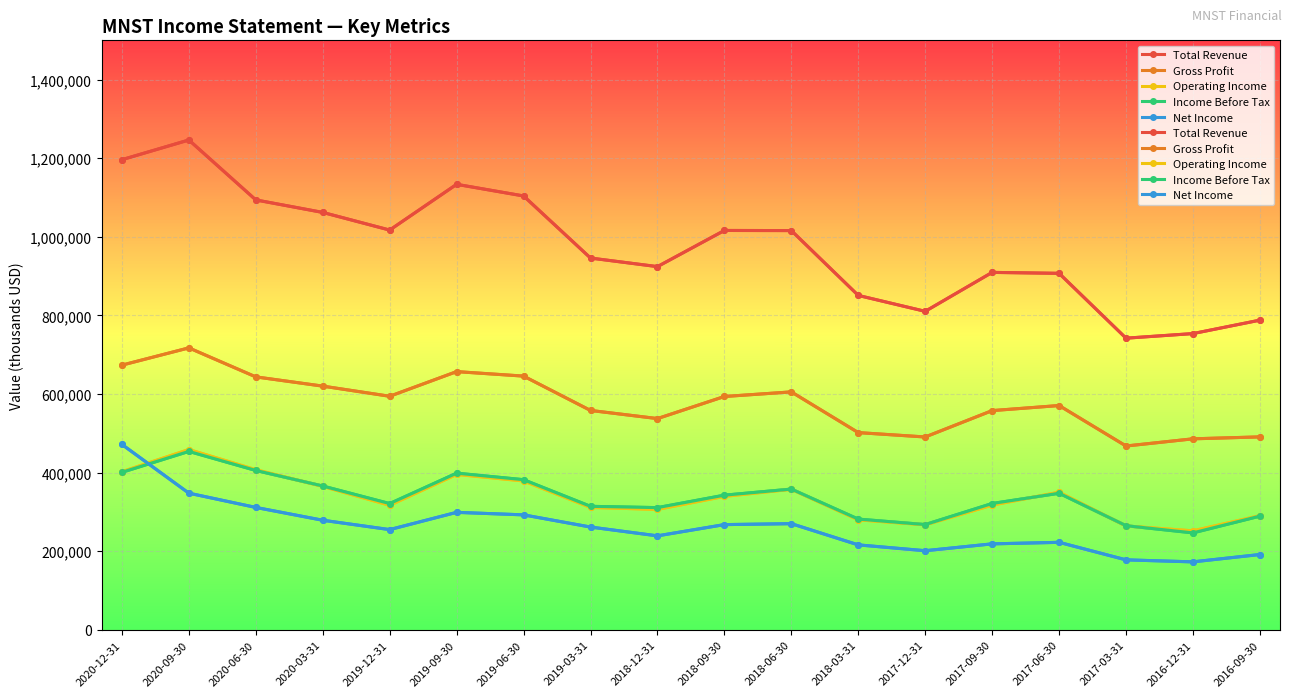

Which series has the largest total across all categories?

Total Revenue